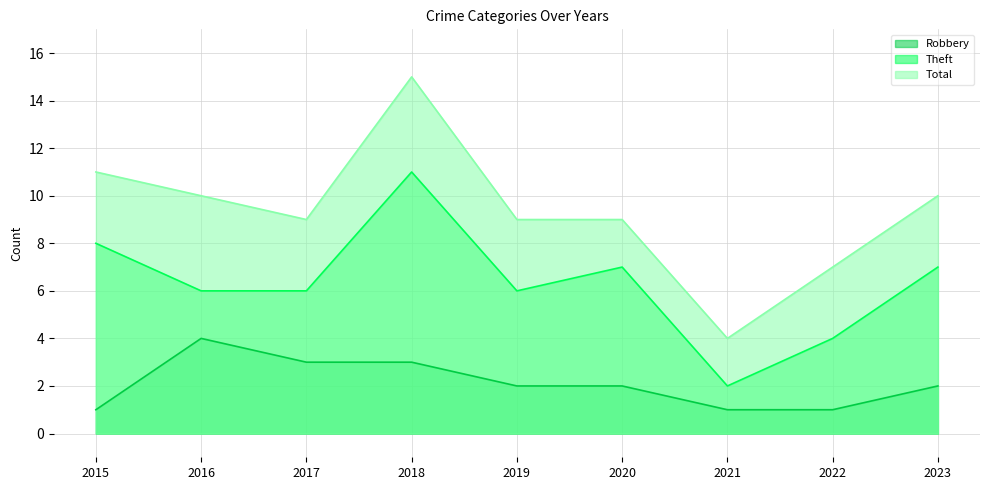

At which label does Robbery reach its minimum?

2015